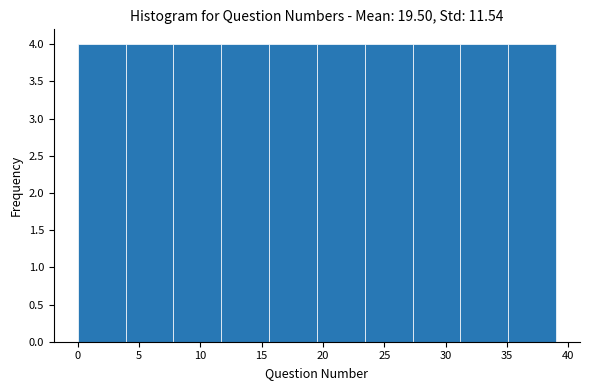

Reading left to right, list every bar in this chart as the range it spans on the x-axis followed by its height. Neither the bar edges nor the heights are printed on the chart, so give them approximately, as read against the axes.

0.0 to 3.9: 4
3.9 to 7.8: 4
7.8 to 11.7: 4
11.7 to 15.6: 4
15.6 to 19.5: 4
19.5 to 23.4: 4
23.4 to 27.3: 4
27.3 to 31.2: 4
31.2 to 35.1: 4
35.1 to 39.0: 4